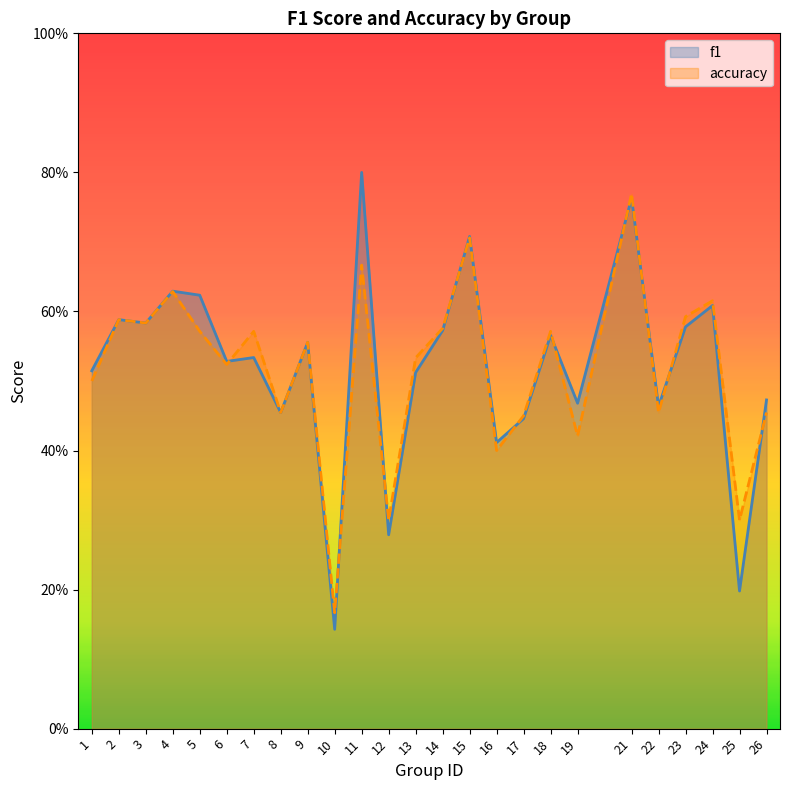

Reading left to right, list all the values displayed in this chart.

f1: 0.5	0.6	0.6	0.6	0.6	0.5	0.5	0.5	0.6	0.1	0.8	0.3	0.5	0.6	0.7	0.4	0.4	0.6	0.5	0.8	0.5	0.6	0.6	0.2	0.5
accuracy: 0.5	0.6	0.6	0.6	0.6	0.5	0.6	0.5	0.6	0.2	0.7	0.3	0.5	0.6	0.7	0.4	0.5	0.6	0.4	0.8	0.5	0.6	0.6	0.3	0.5